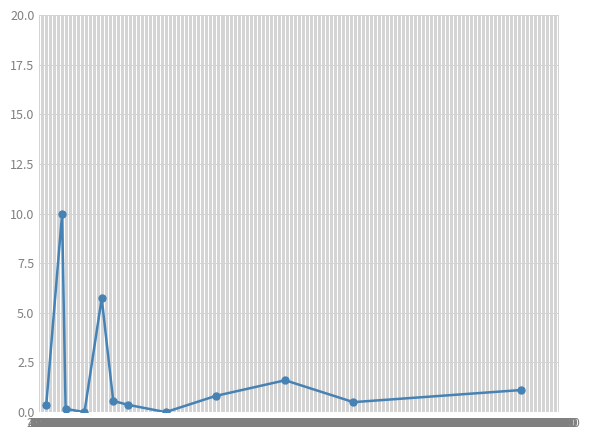

How many points are lower than both their immediate neighbors (excluding endpoints)?

3